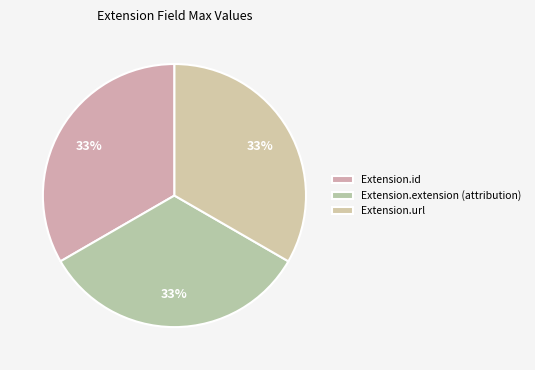

The Extension.extension (attribution) slice represents 44% of the pie. True or false?

False